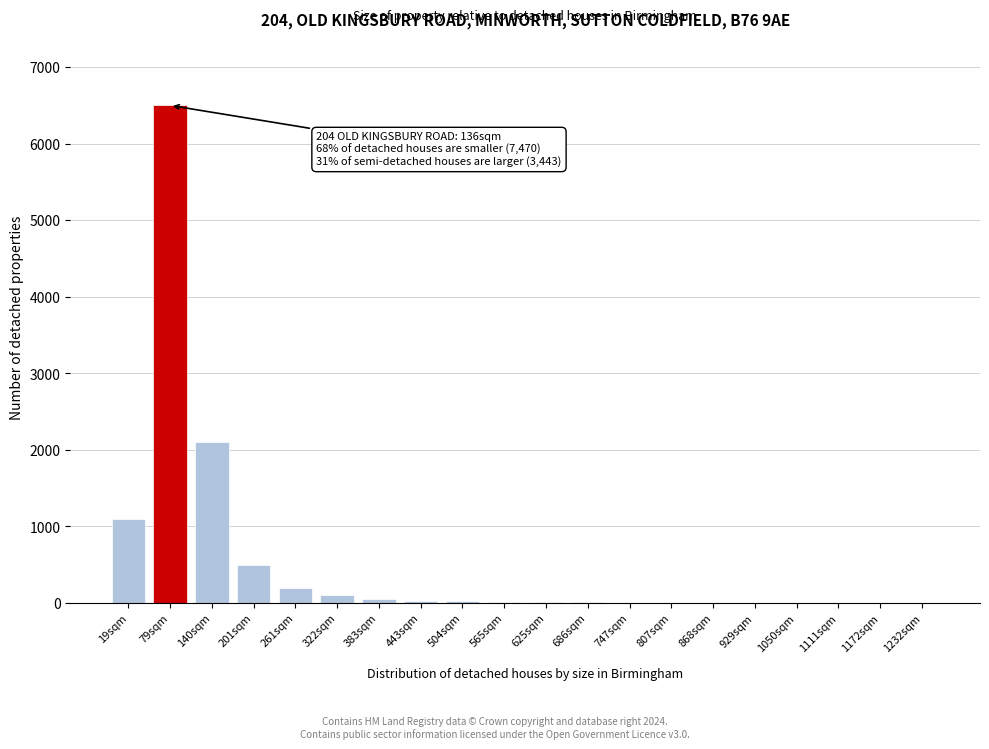

What is the sum of all values?

10652